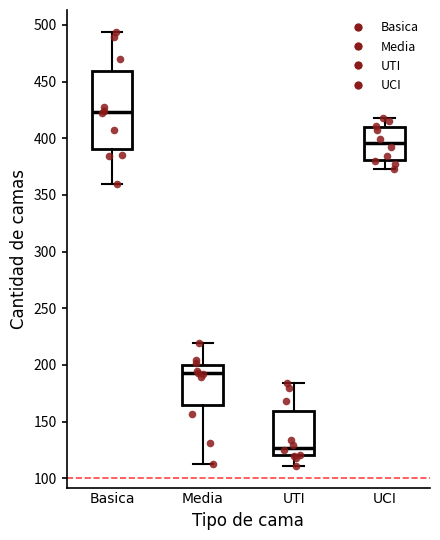

Which box is the tallest, from its lower edge to its upper edge?

Basica